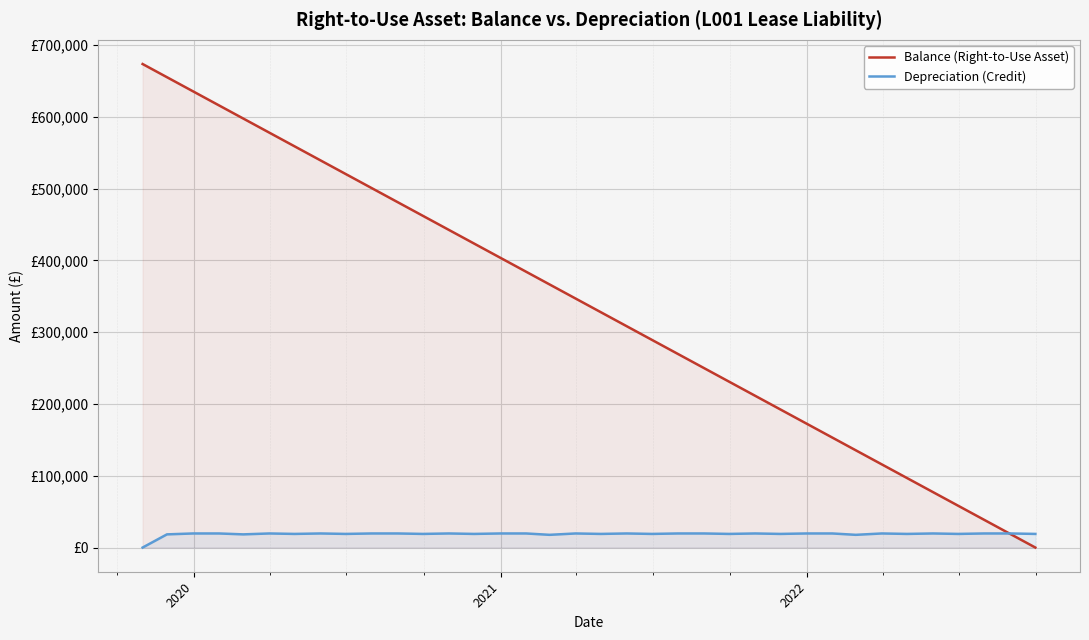

What is the value of the Depreciation (Credit) point at the 17th from the left?

17728.8